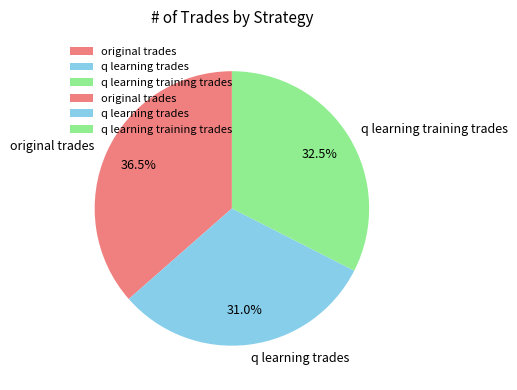

How many segments does this pie chart have?

3